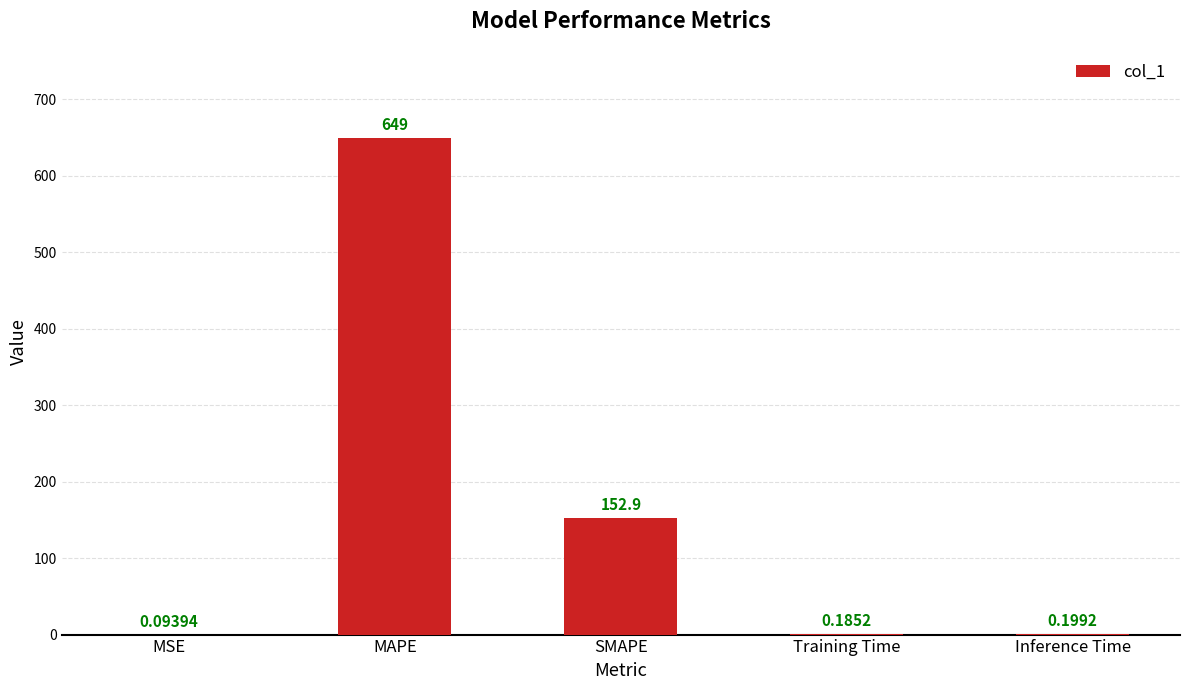

Which has a higher value, Training Time or Inference Time?

Inference Time